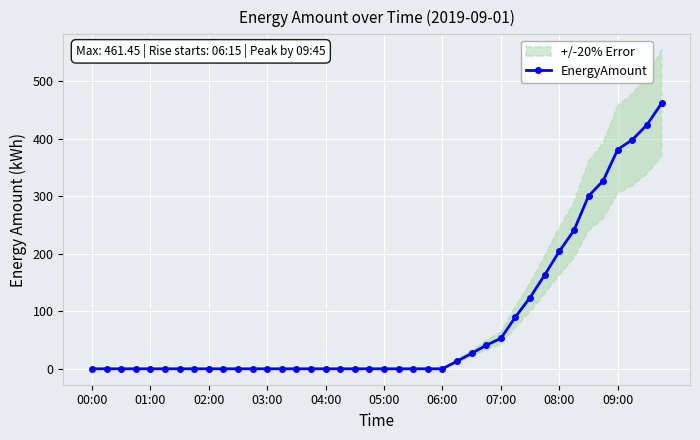

True or false: EnergyAmount has a value of 0.0 at 01:00.

True